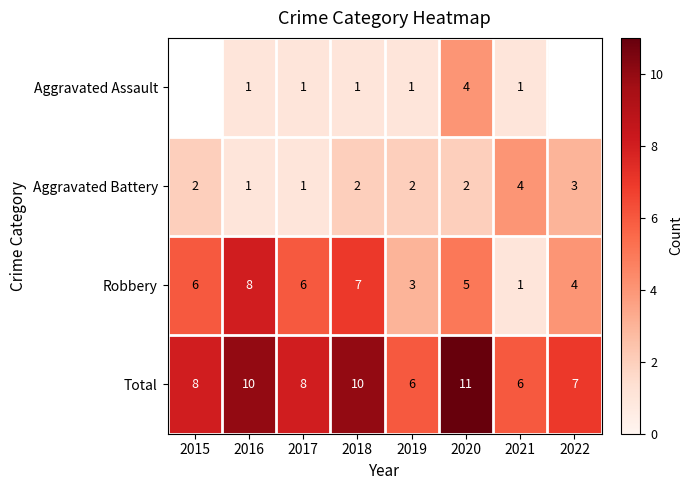

What is the difference between the maximum and minimum values in the Aggravated Battery series?

3